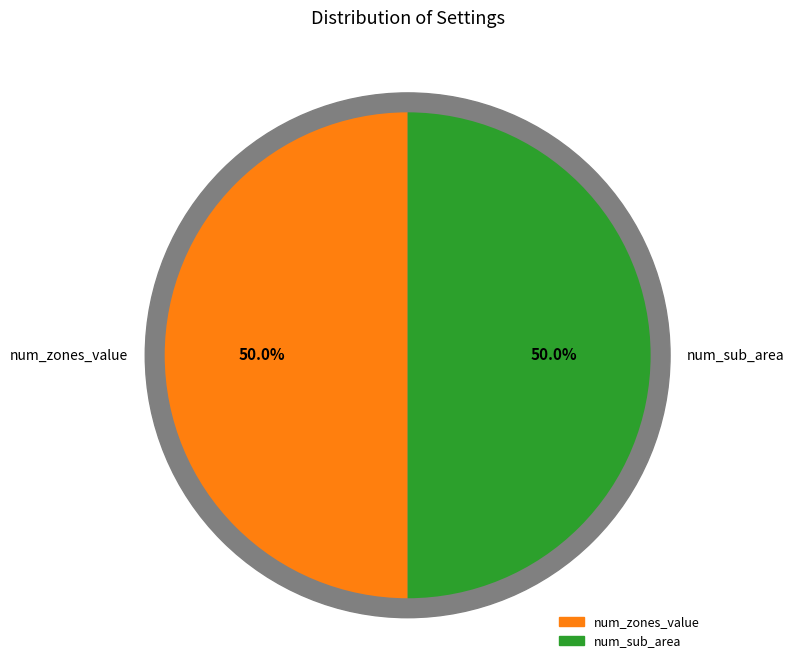

What percentage is the num_sub_area slice, to the nearest percent?

50%